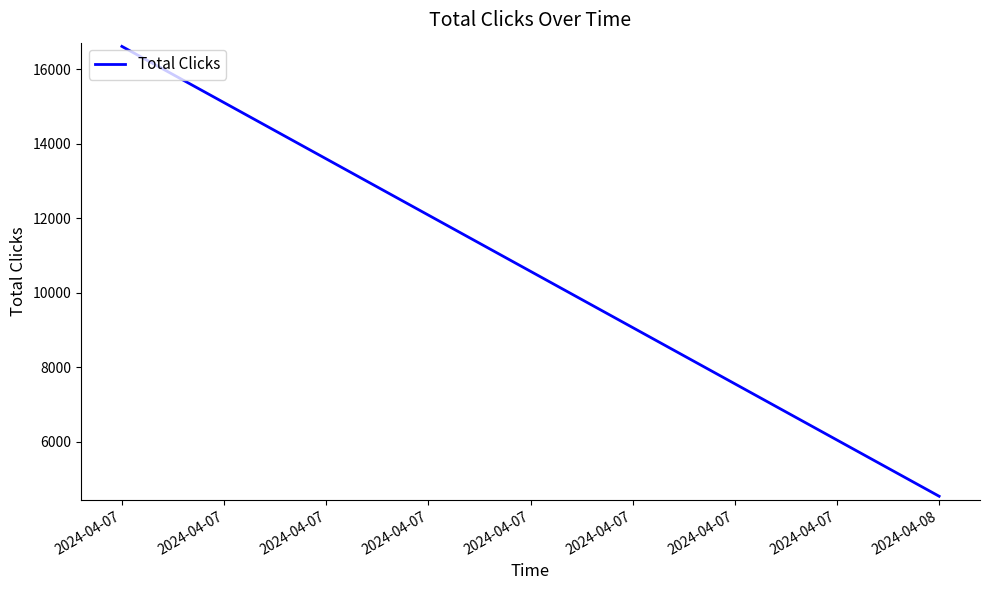

At which category does the chart reach its peak across all series?

2024-04-07